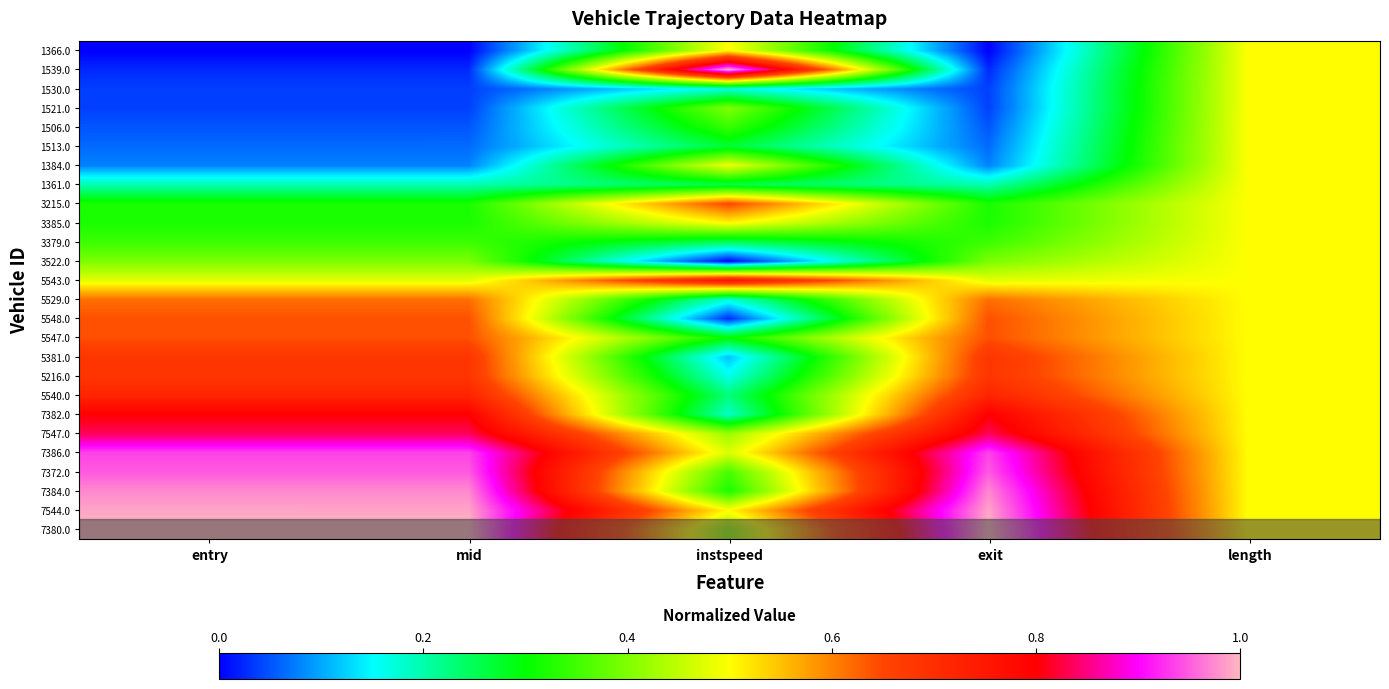

How many series are shown in this chart?

26